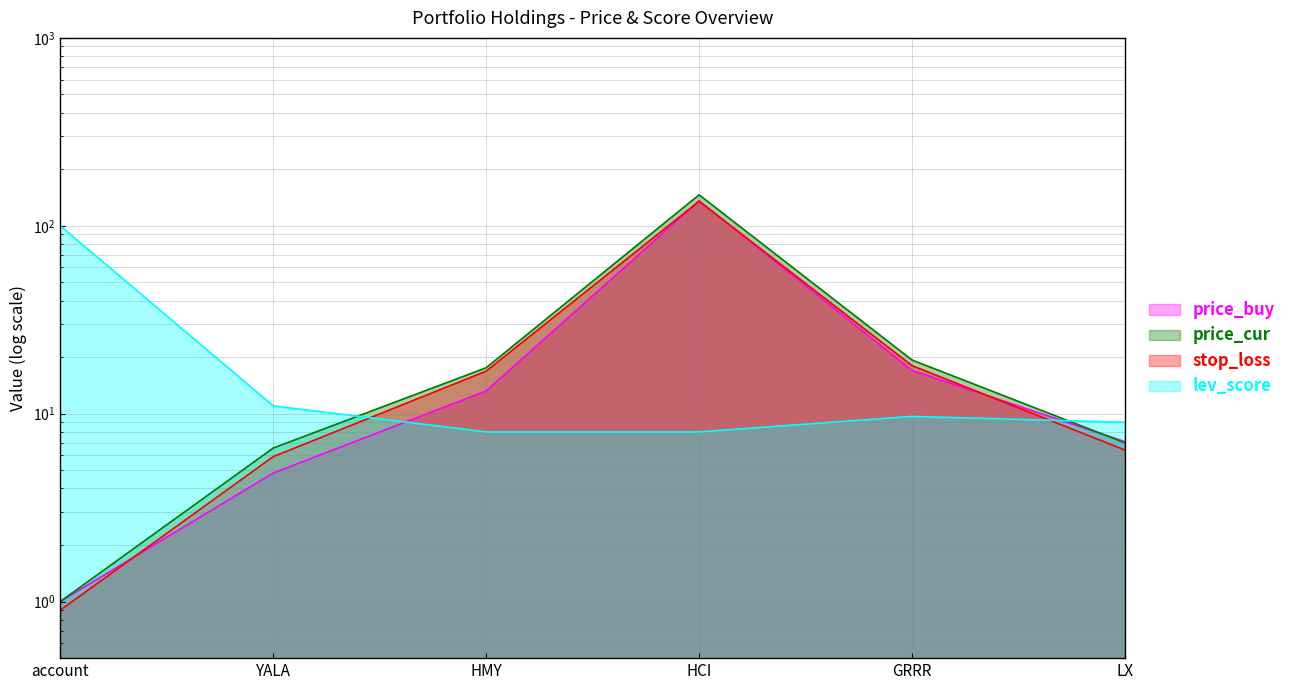

What is the difference between the maximum and minimum values in the stop_loss series?

134.1